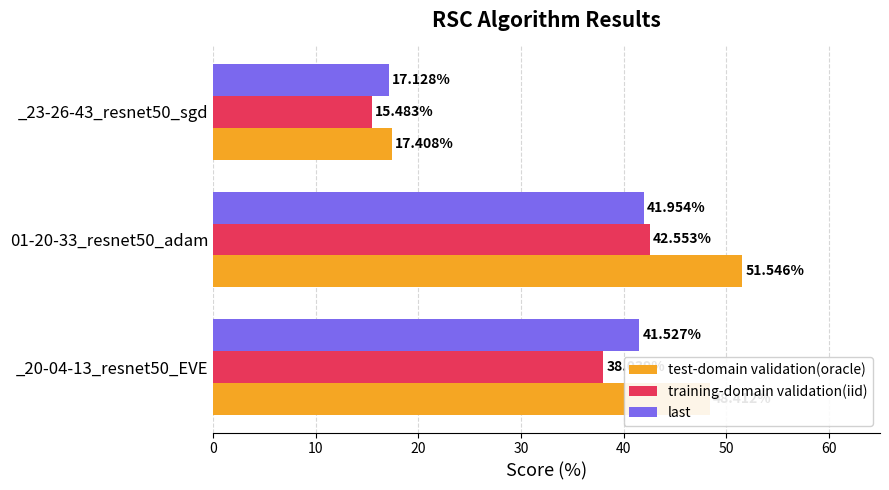

What is the sum of all last values?

100.6